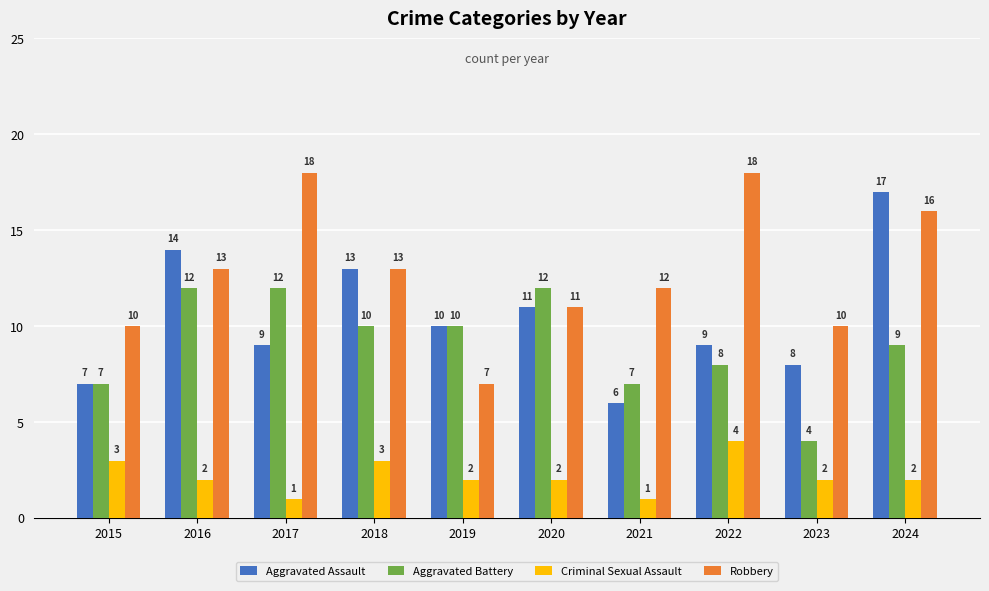

What is the total value across all series at 2017?

40